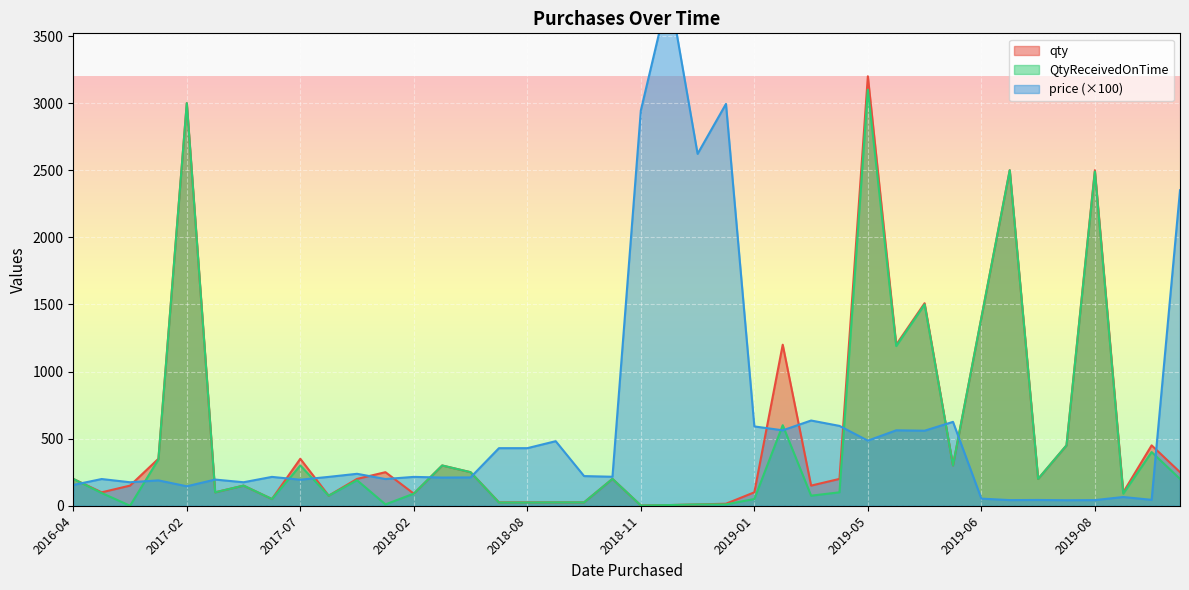

What is the highest value of the qty series?

3200